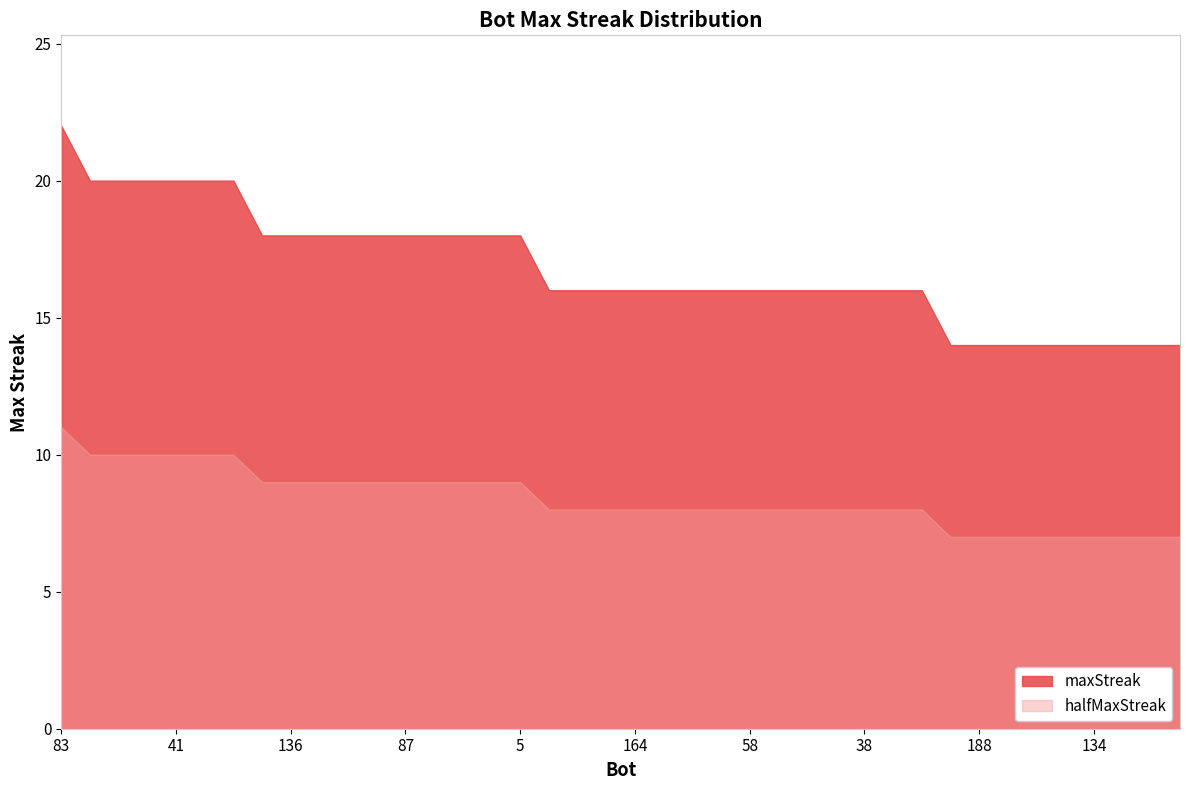

What is the smallest value displayed?

7